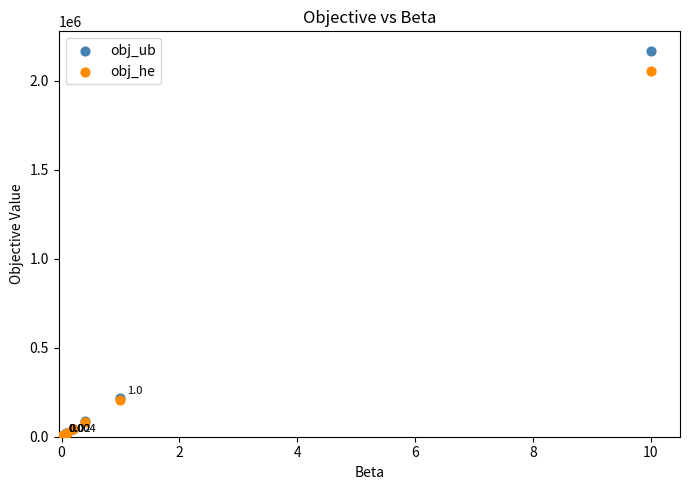

What are all the series names shown in the legend?

obj_ub, obj_he